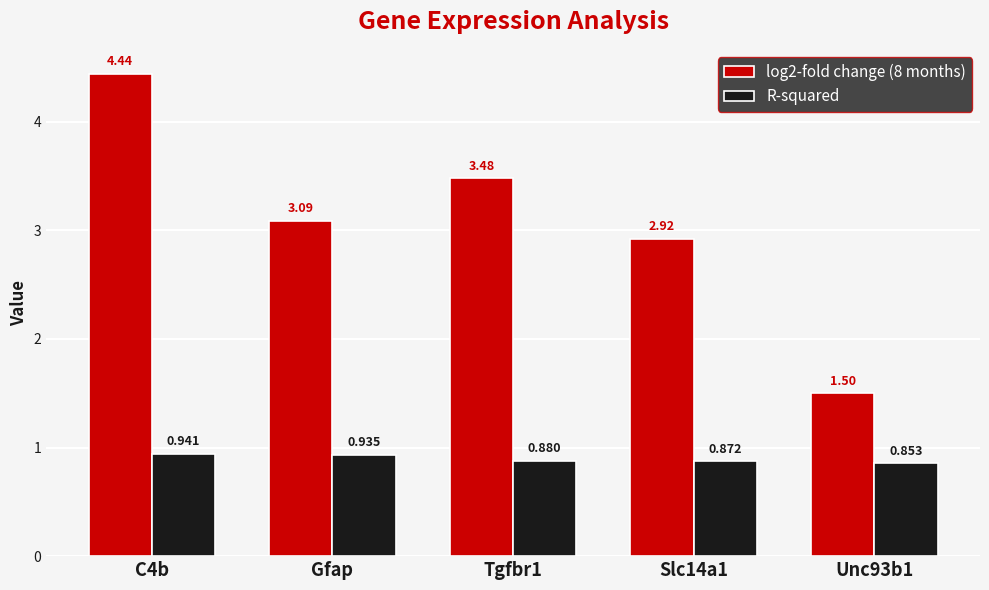

Rank the categories by log2-fold change (8 months) value from lowest to highest.

Unc93b1, Slc14a1, Gfap, Tgfbr1, C4b